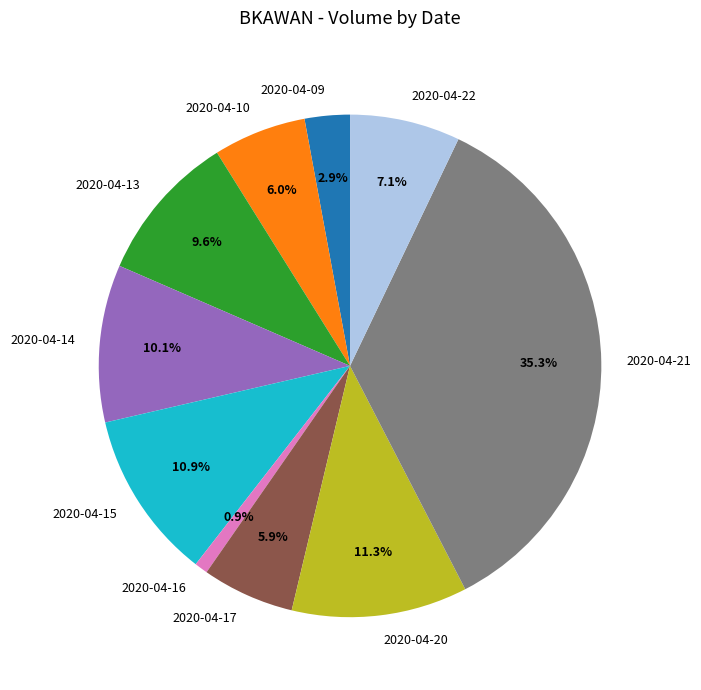

Which slice is the largest?

2020-04-21